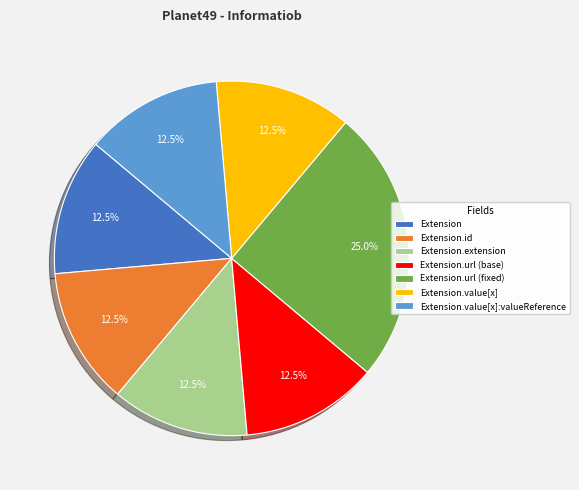

Is there any slice that represents more than half of the pie?

No